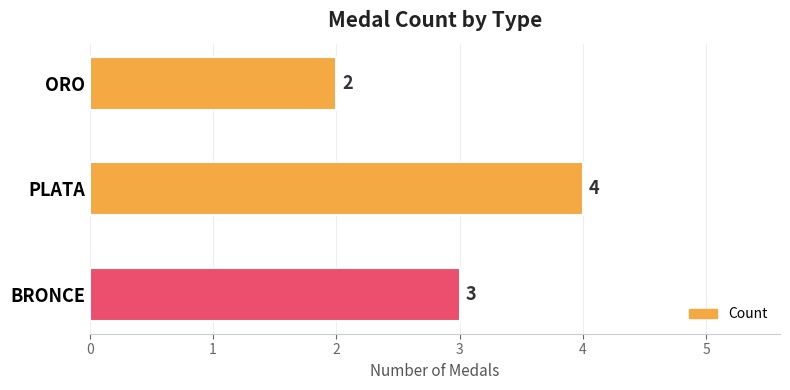

Approximately how many times larger is the value at ORO compared to PLATA?

0.5